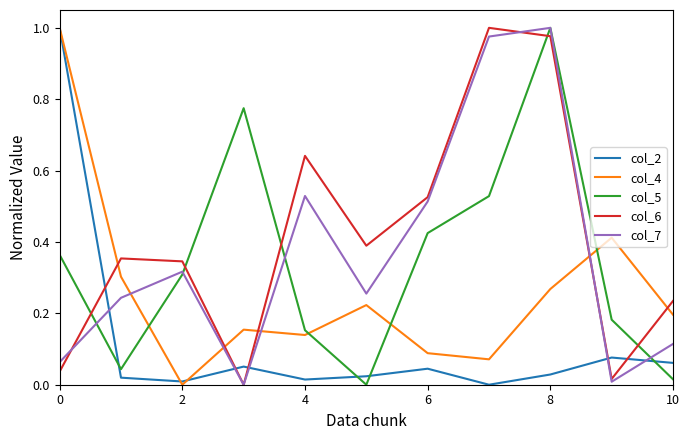

How many intersections are there between col_2 and col_7?

5